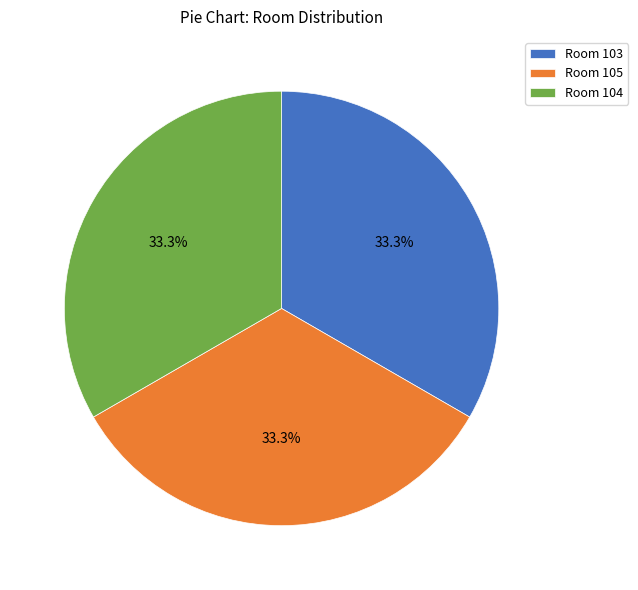

Does any single category account for the majority?

No